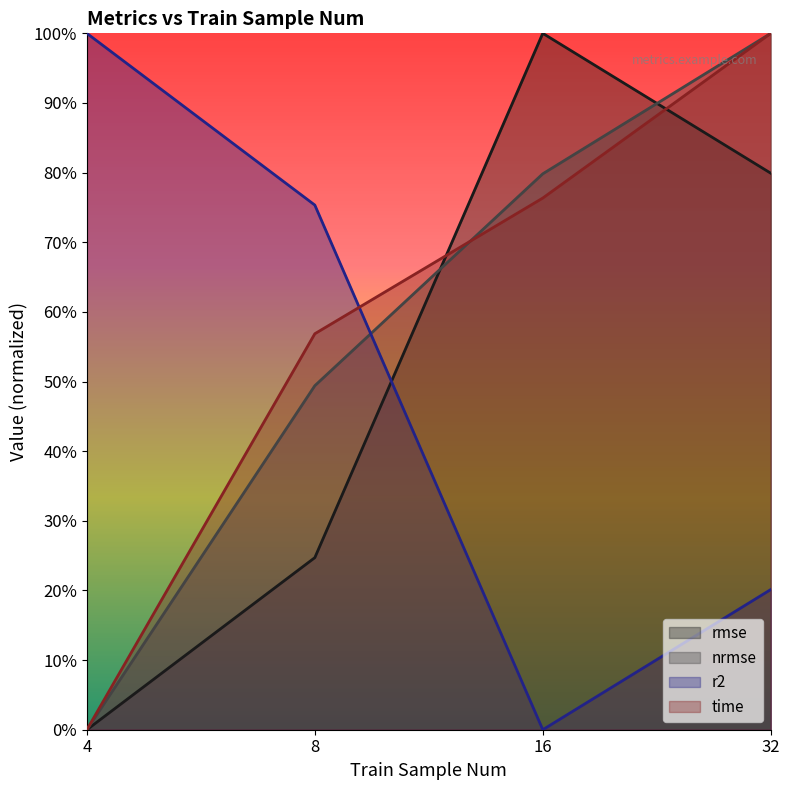

Between which two adjacent categories do r2 and time first intersect?

8 and 16